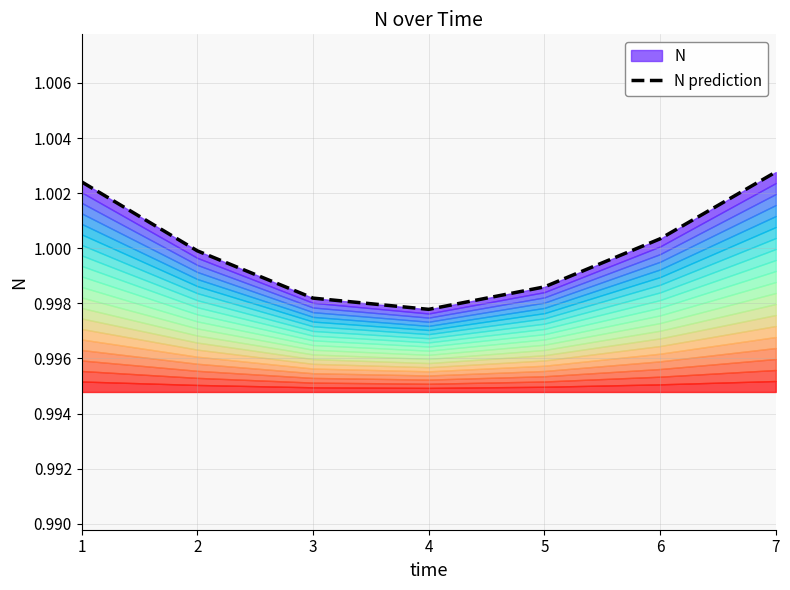

What is the maximum value shown in the chart?

1.0